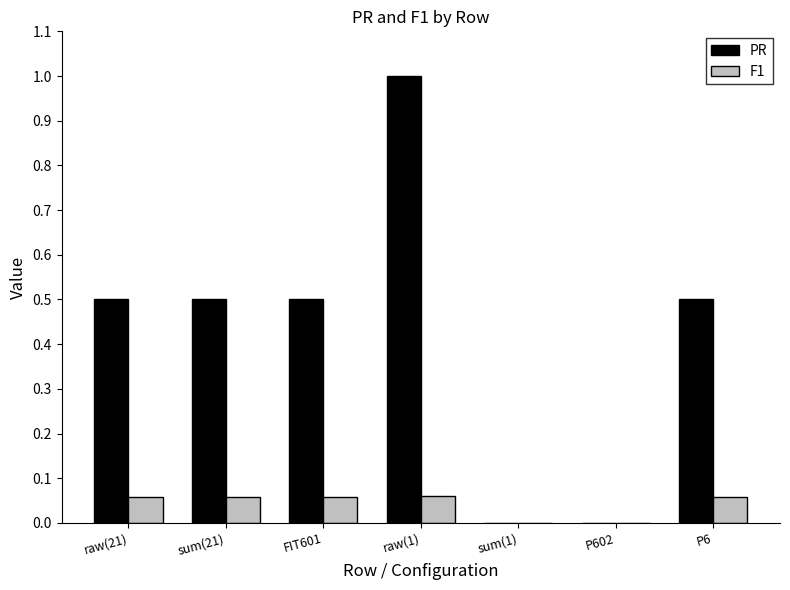

What is the sum of all PR values?

3.0